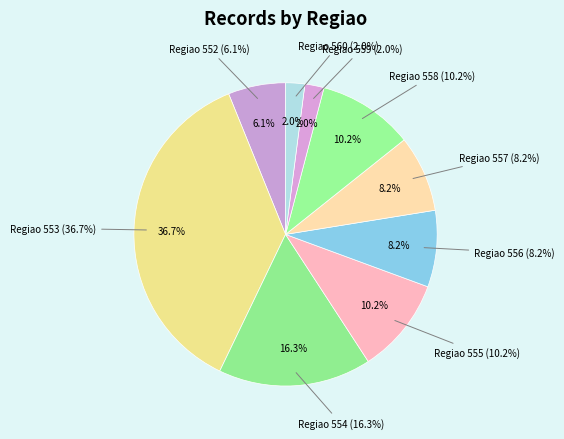

Count the number of slices in the pie.

9